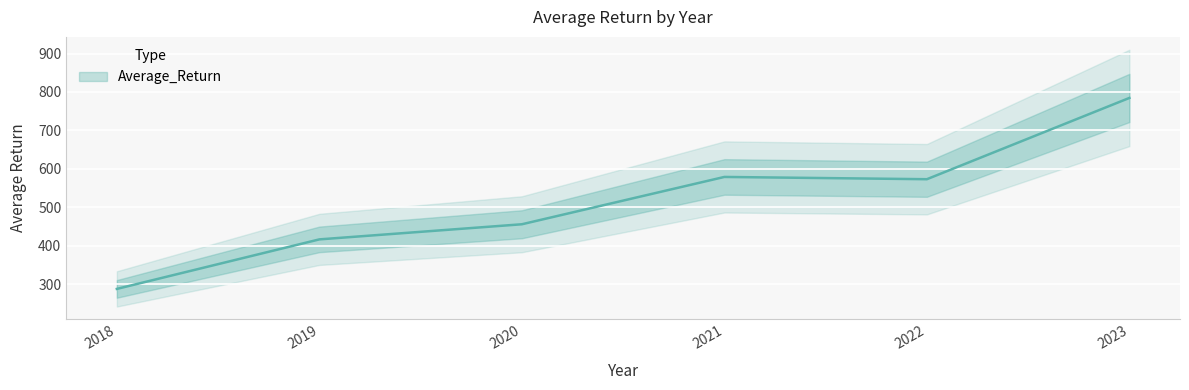

Reading left to right, what are all the values shown in this chart?

2018=287.3	2019=416.2	2020=455.6	2021=578.8	2022=572.9	2023=784.5